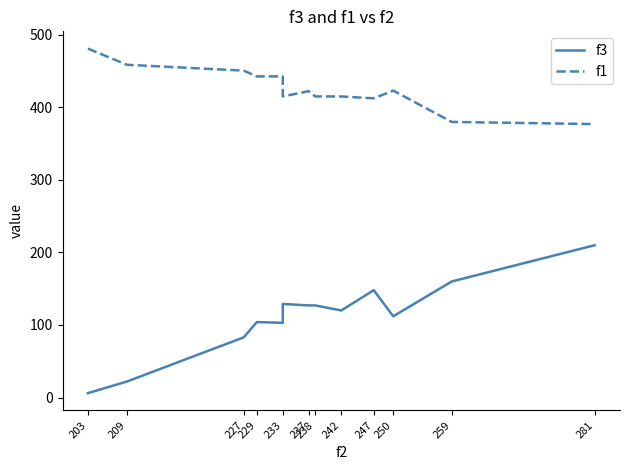

How many lines are shown in the chart?

2